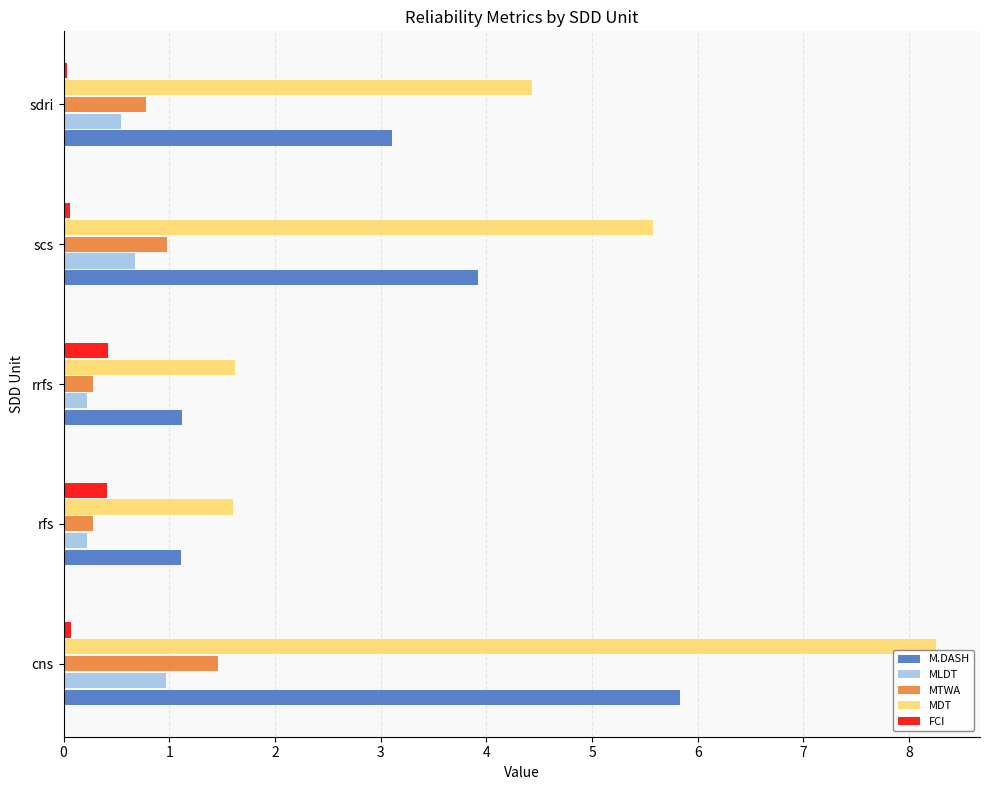

Which series has the largest total across all categories?

MDT